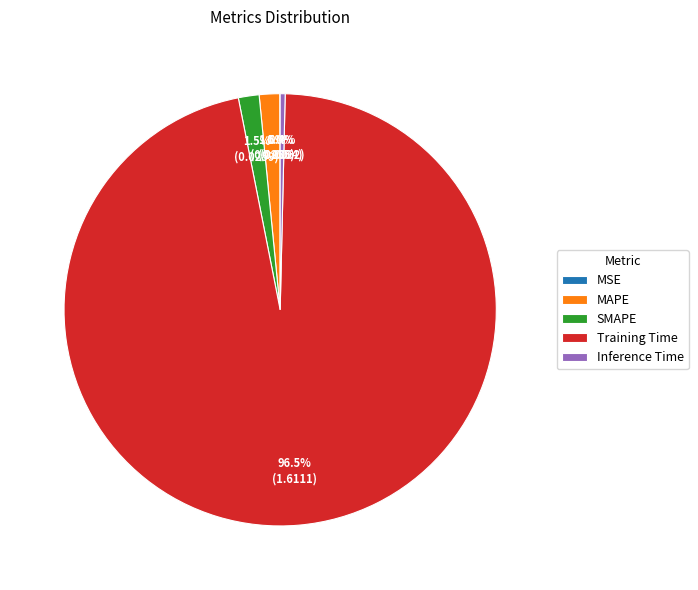

Does any single category account for the majority?

Yes